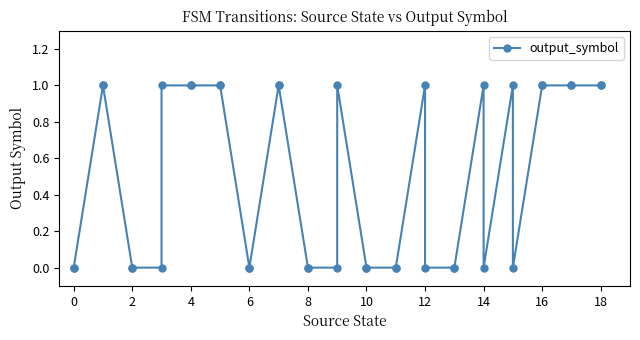

How many lines are shown in the chart?

1